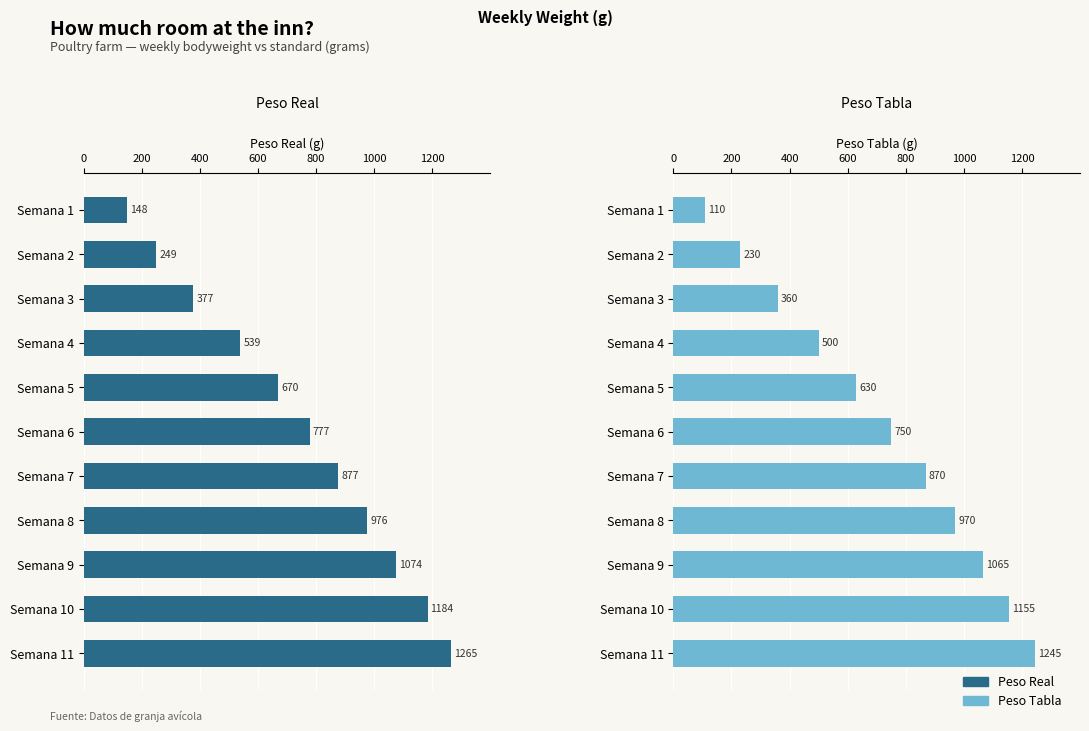

Rank the series at Semana 7 from highest to lowest value.

Peso Real, Peso Tabla